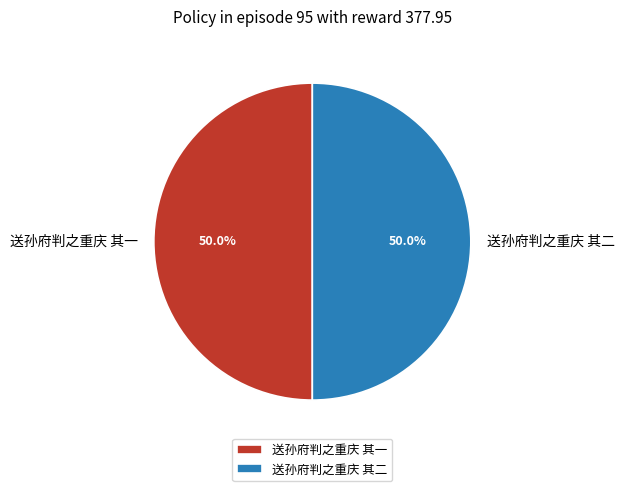

The 送孙府判之重庆 其一 slice represents 50% of the pie. True or false?

True